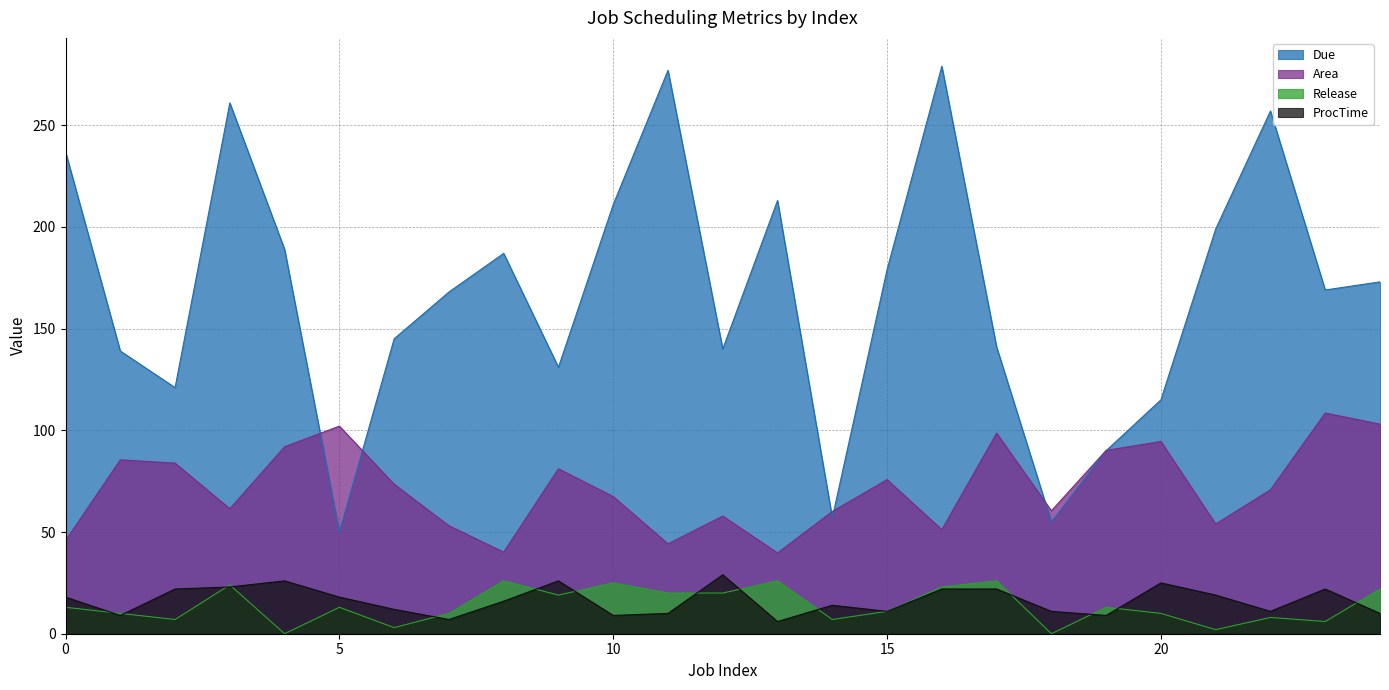

At how many categories does at least one series exceed 200?

7